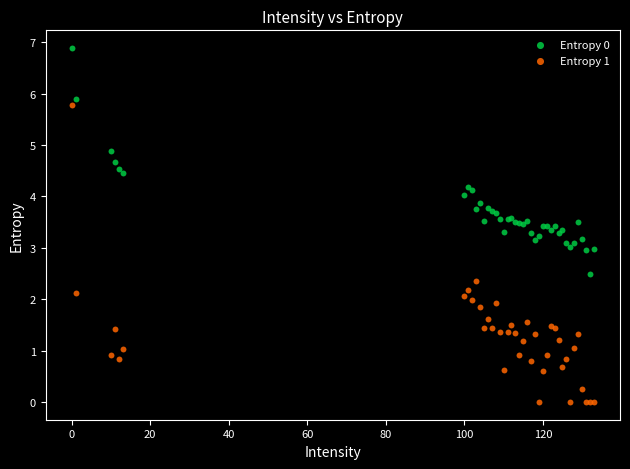

Which series reaches the maximum Y coordinate?

Entropy 0